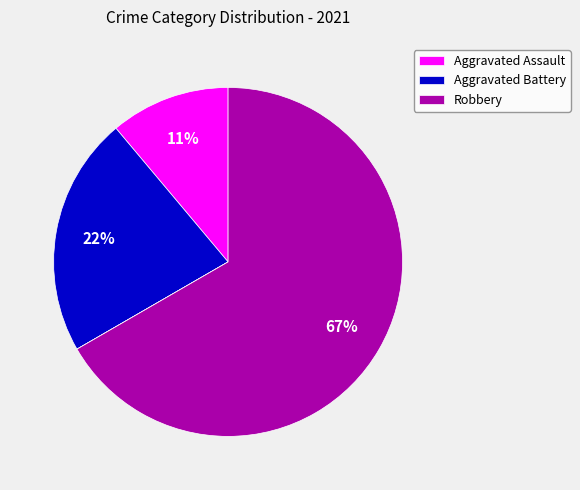

To the nearest percent, what is the difference between the largest and smallest slice percentages?

67%